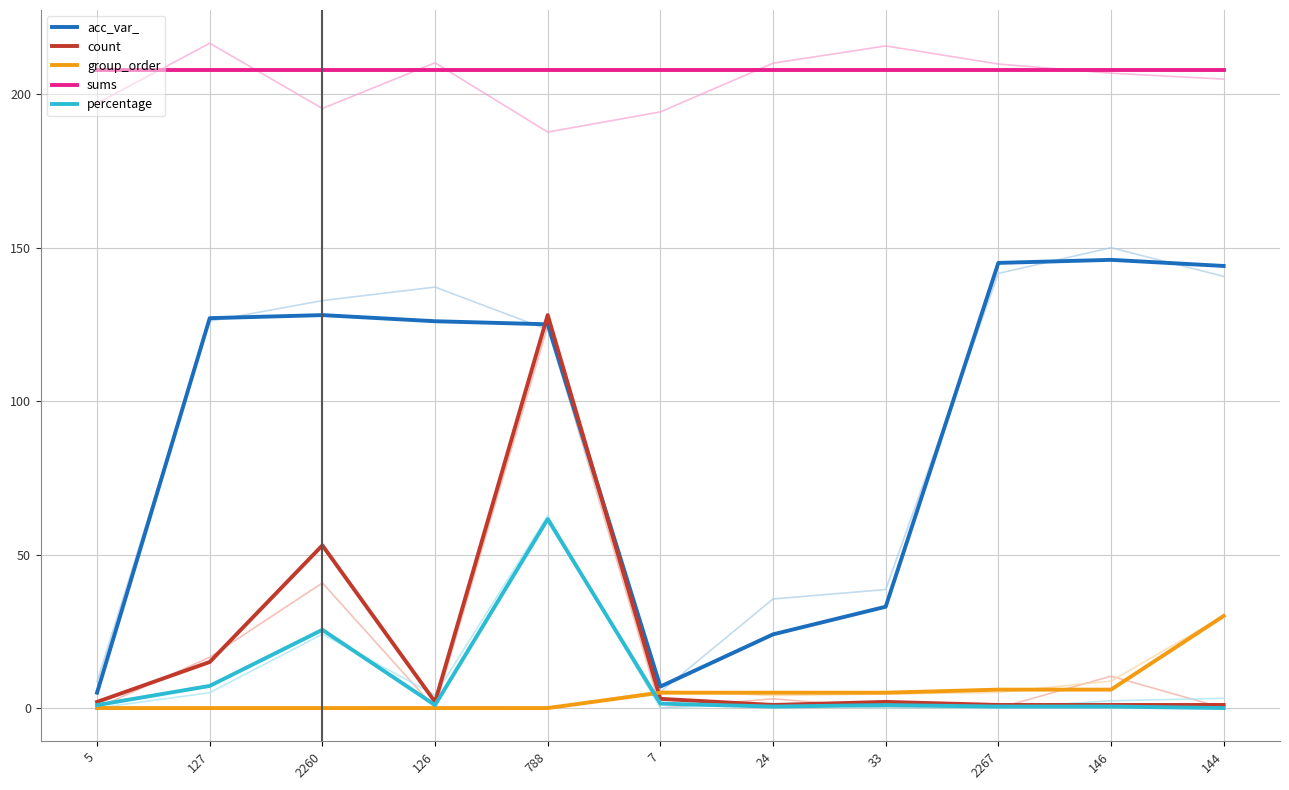

True or false: percentage and count intersect in this chart.

False